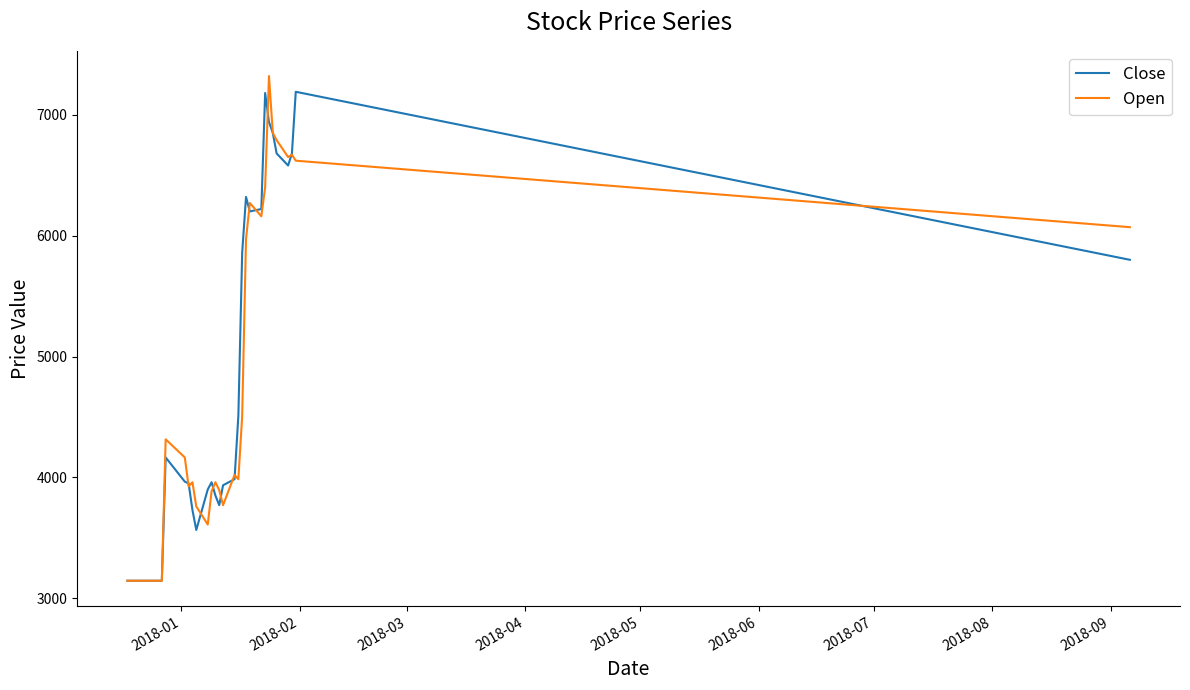

What is the minimum value for Close?

3145